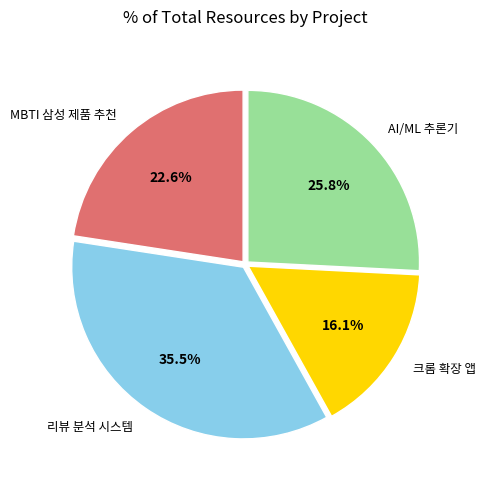

Is there a majority slice in this chart?

No